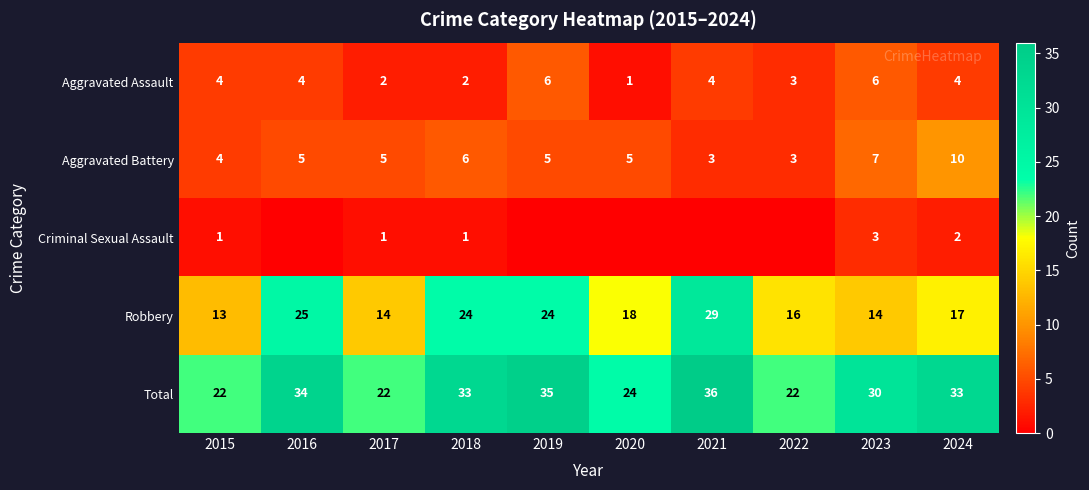

The value of Aggravated Battery at 2017 is 7. True or false?

False